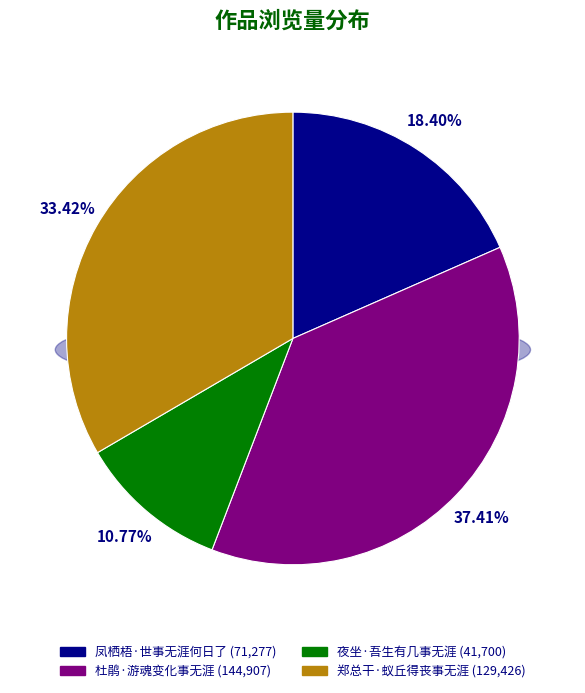

What portion of the pie excludes 郑总干·蚁丘得丧事无涯?

66.6%